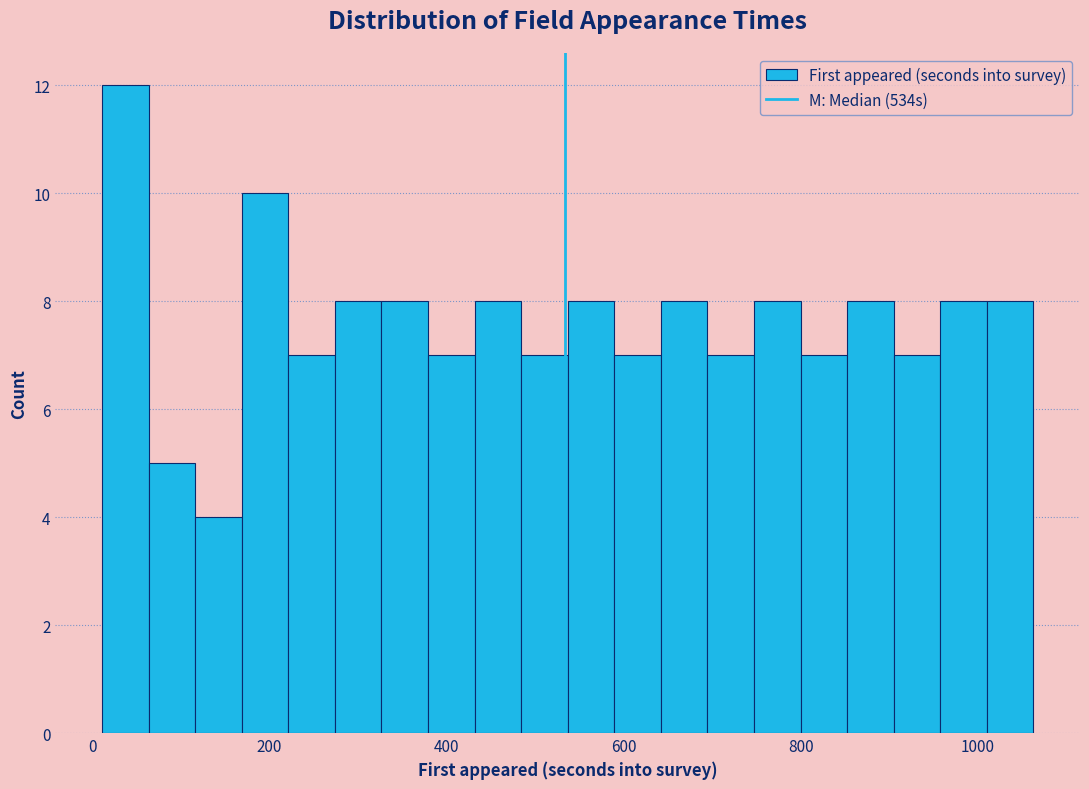

Read against the x-axis, roughly where is the centre of the tallest bar?

40